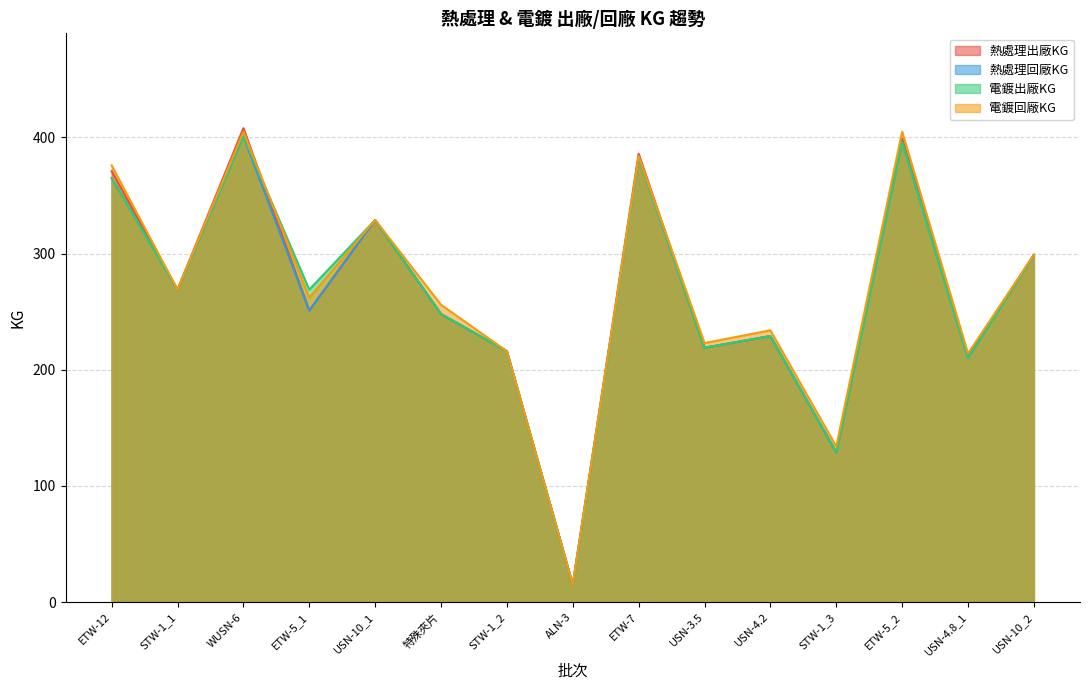

What is the approximate value of 電鍍出廠KG at USN-4.2, to the nearest 10?

230